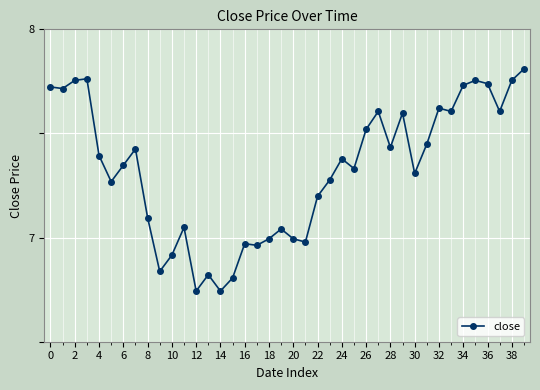

What is the difference between the maximum and second lowest values?

1.1